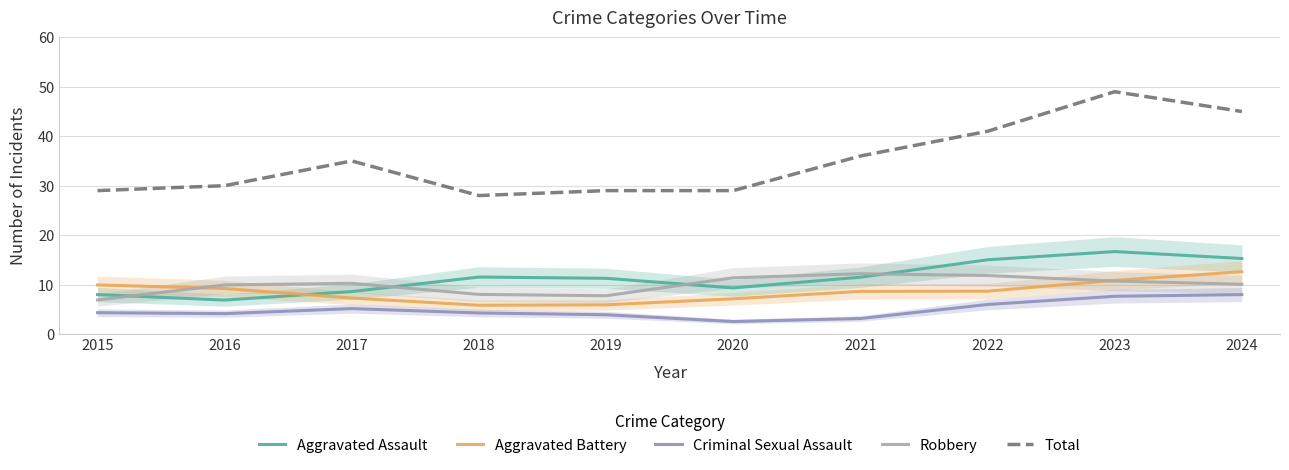

Which series has the largest range (max minus min)?

Total